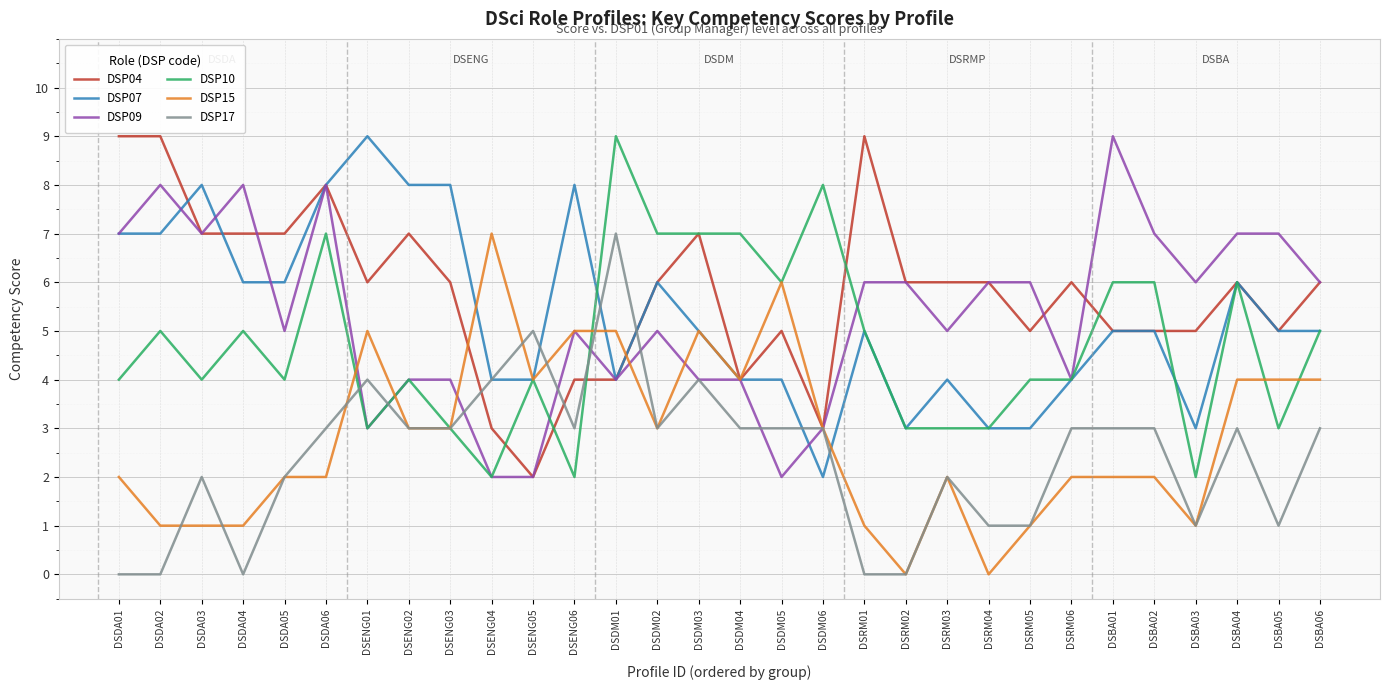

Reading left to right, extract all data points from this chart.

DSP04: 9	9	7	7	7	8	6	7	6	3	2	4	4	6	7	4	5	3	9	6	6	6	5	6	5	5	5	6	5	6
DSP07: 7	7	8	6	6	8	9	8	8	4	4	8	4	6	5	4	4	2	5	3	4	3	3	4	5	5	3	6	5	5
DSP09: 7	8	7	8	5	8	3	4	4	2	2	5	4	5	4	4	2	3	6	6	5	6	6	4	9	7	6	7	7	6
DSP10: 4	5	4	5	4	7	3	4	3	2	4	2	9	7	7	7	6	8	5	3	3	3	4	4	6	6	2	6	3	5
DSP15: 2	1	1	1	2	2	5	3	3	7	4	5	5	3	5	4	6	3	1	0	2	0	1	2	2	2	1	4	4	4
DSP17: 0	0	2	0	2	3	4	3	3	4	5	3	7	3	4	3	3	3	0	0	2	1	1	3	3	3	1	3	1	3